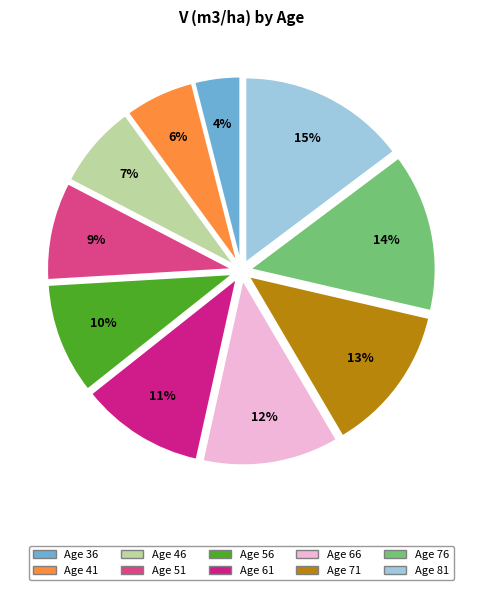

Is there any slice that represents more than half of the pie?

No